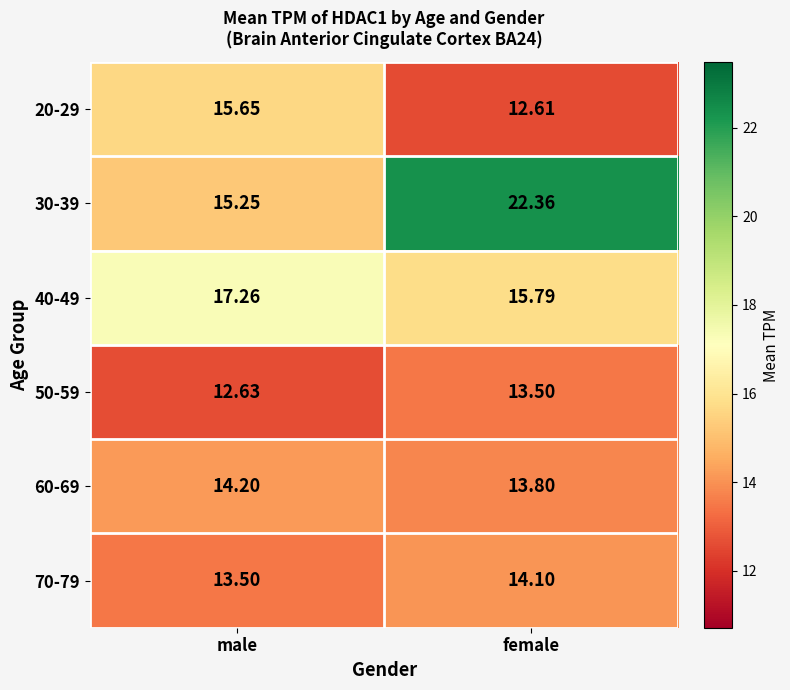

Which series changed the most between male and female?

30-39